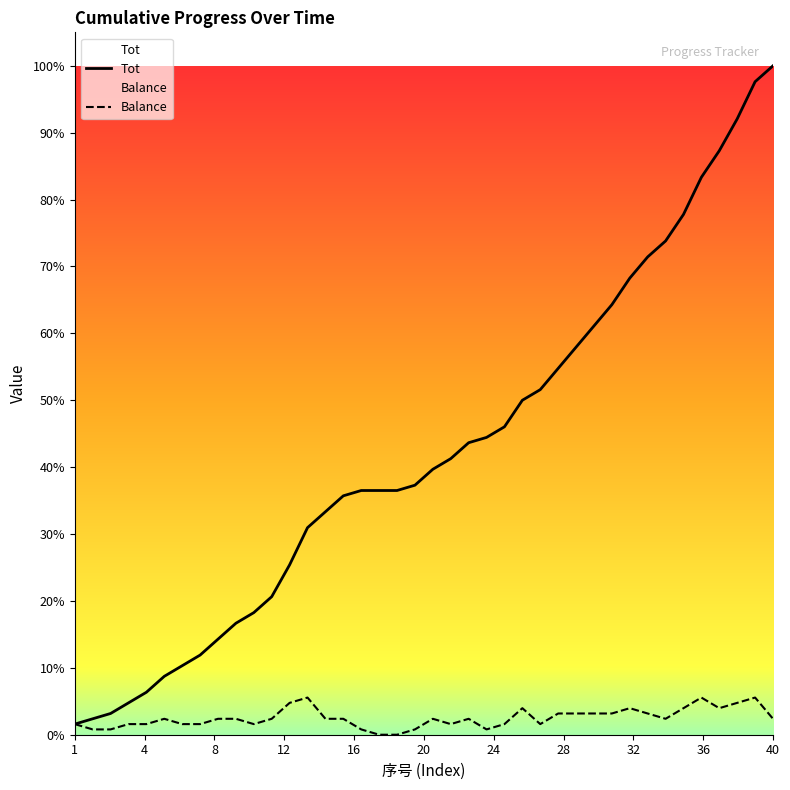

Reading left to right, list all the values displayed in this chart.

Tot: 2	3	4	6	8	11	13	15	18	21	23	26	32	39	42	45	46	46	46	47	50	52	55	56	58	63	65	69	73	77	81	86	90	93	98	105	110	116	123	126
Balance: 2	1	1	2	2	3	2	2	3	3	2	3	6	7	3	3	1	0	0	1	3	2	3	1	2	5	2	4	4	4	4	5	4	3	5	7	5	6	7	3